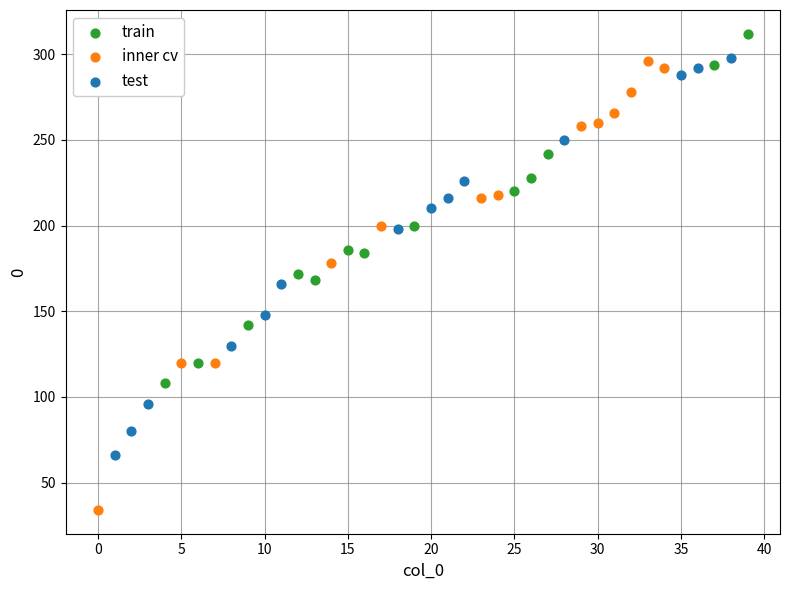

Which series contains the lowest Y value?

inner cv